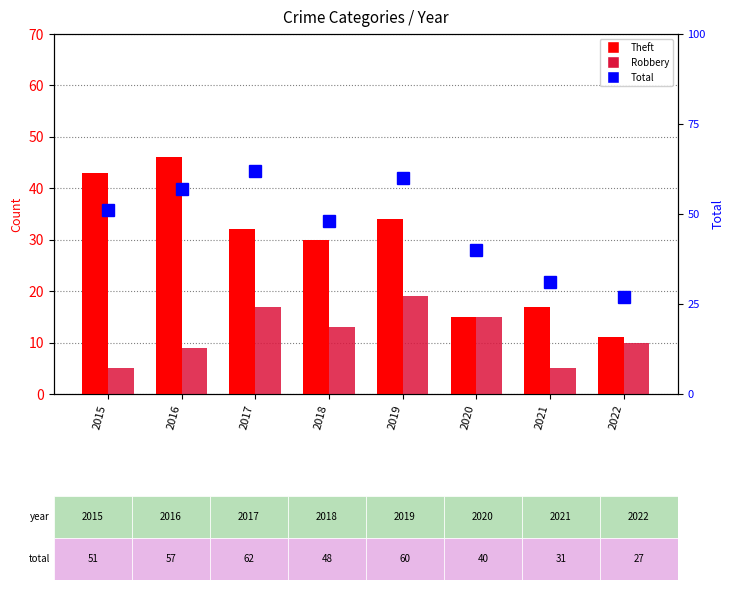

What is the value of the Robbery bar at the 7th from the left?

5